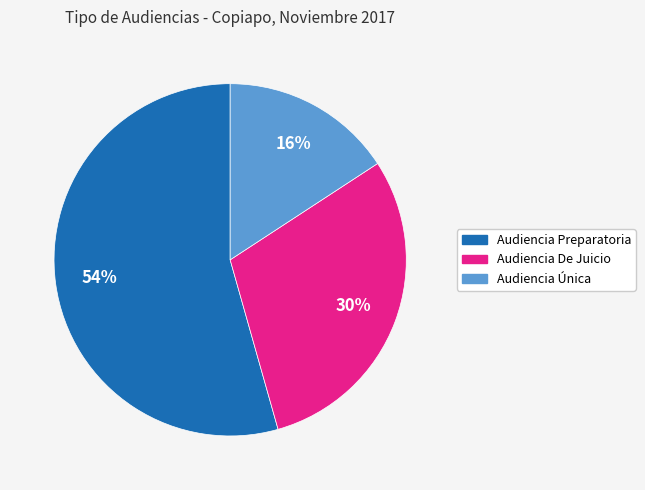

Which category has the biggest portion of the pie?

Audiencia Preparatoria